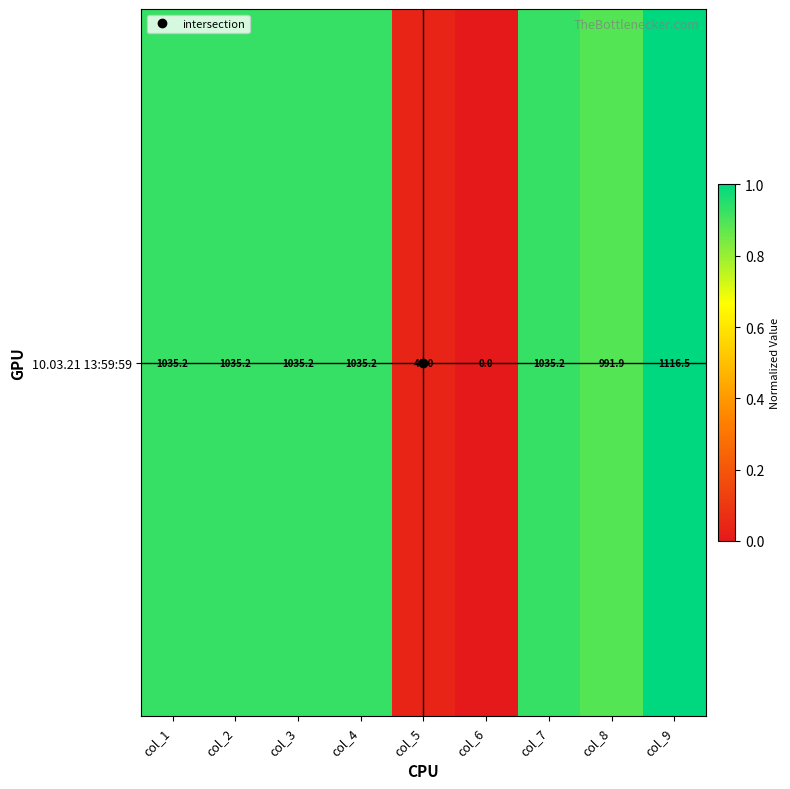

Rank the categories by value from lowest to highest.

col_6, col_5, col_8, col_1, col_2, col_3, col_4, col_7, col_9